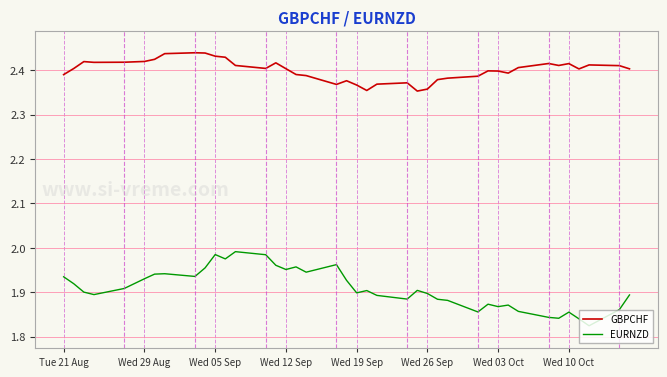

True or false: EURNZD and GBPCHF intersect in this chart.

False